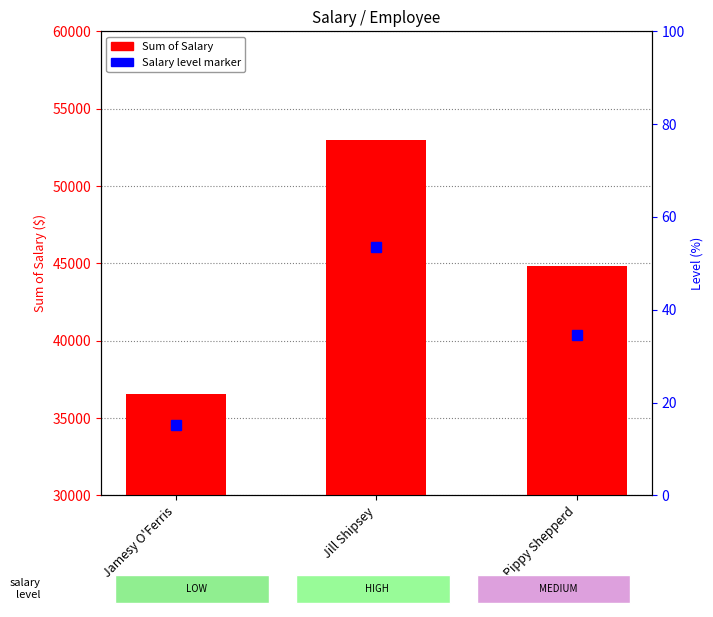

Approximately how many times larger is the value at Pippy Shepperd compared to Jill Shipsey?

0.6